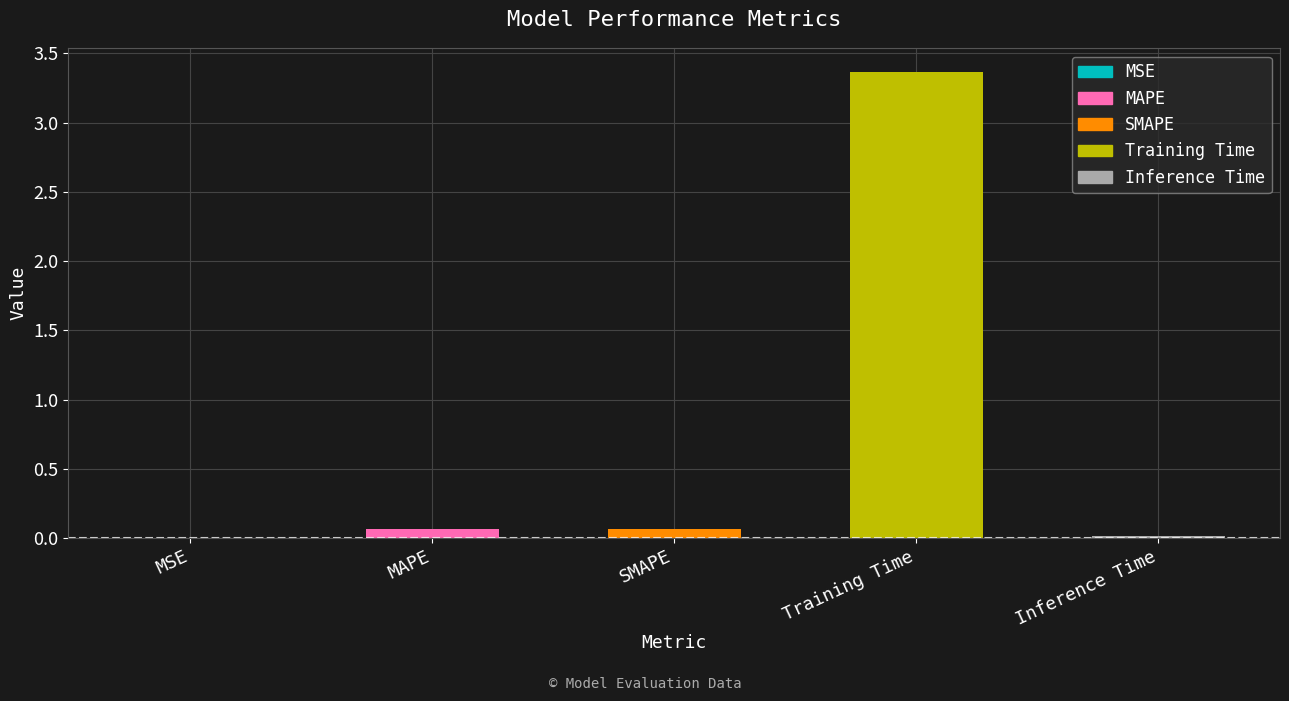

At which category does the chart reach its peak across all series?

Training Time